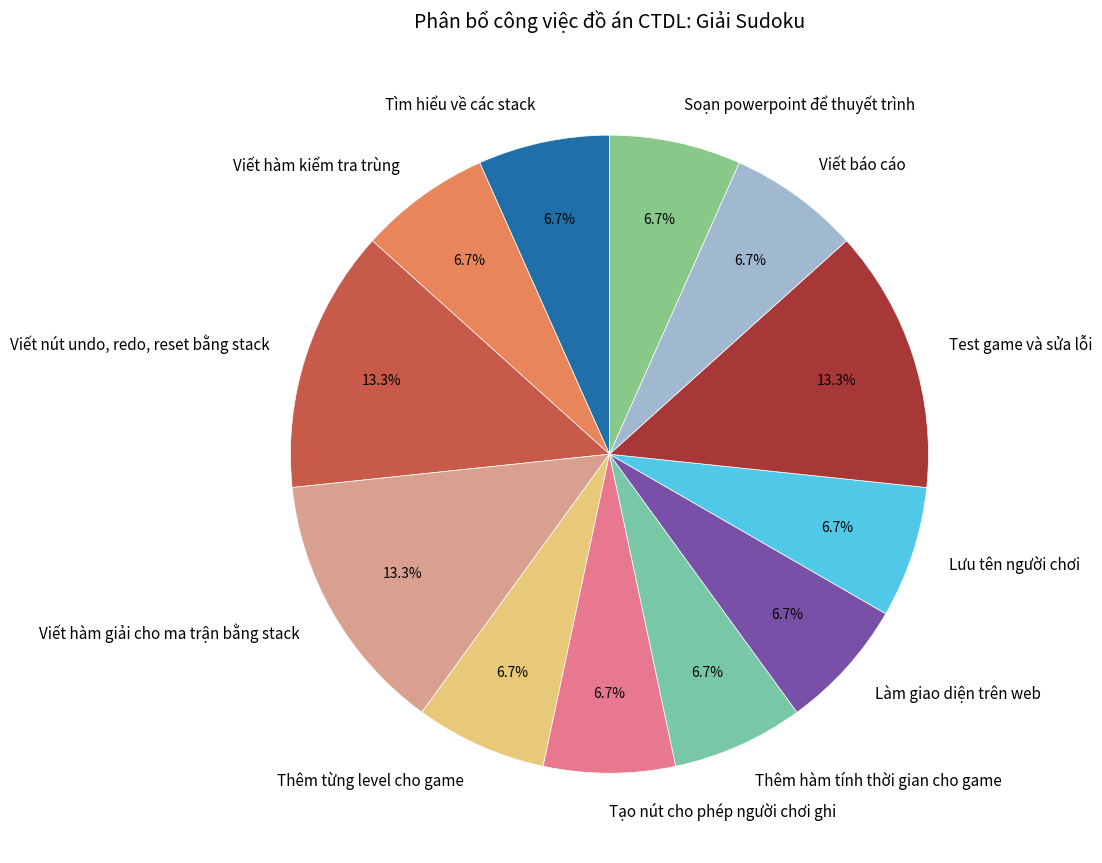

Combined, do Test game và sửa lỗi and Viết báo cáo account for over 50%?

No